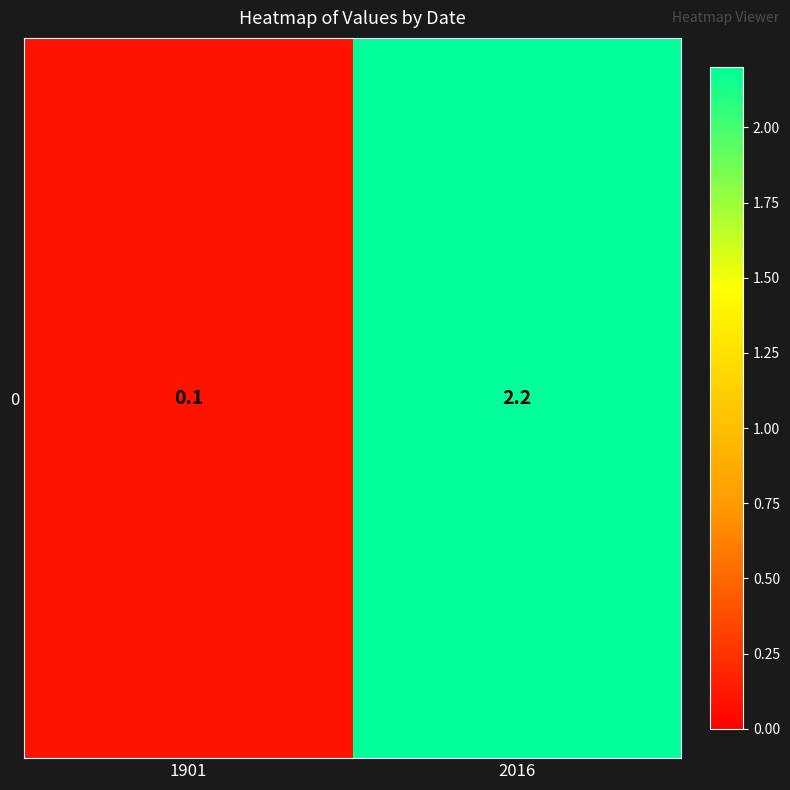

Where does the data first go above 2?

2016